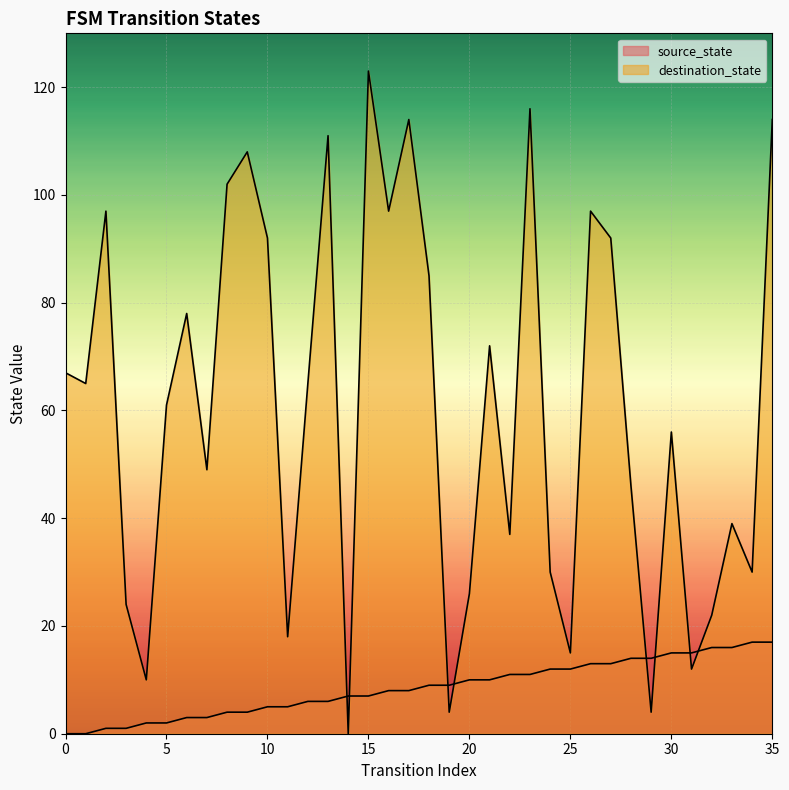

True or false: destination_state has more than 0 points higher than both neighbors.

True